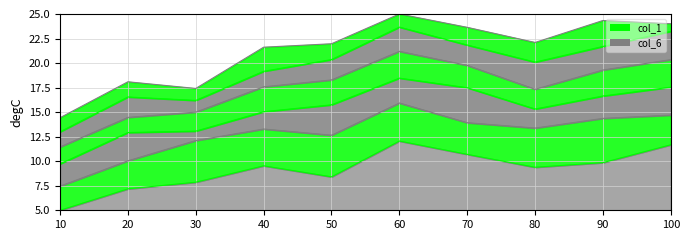

At 100.0, list the series in order from largest to smallest.

col_6, col_5, col_4, col_3, col_2, col_1